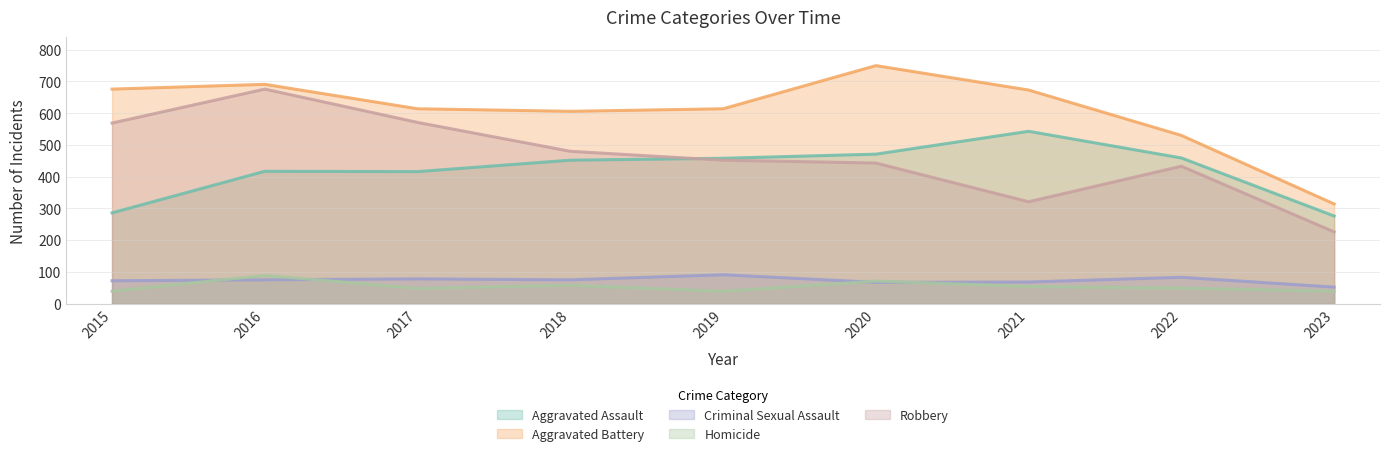

Is it true that Criminal Sexual Assault equals 68 at 2021?

True